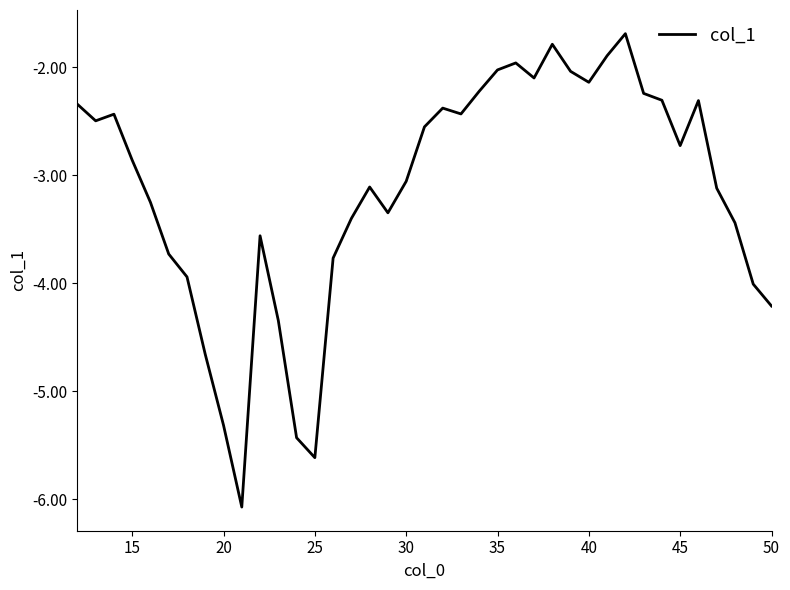

Does the chart display data point markers on the line(s)?

No